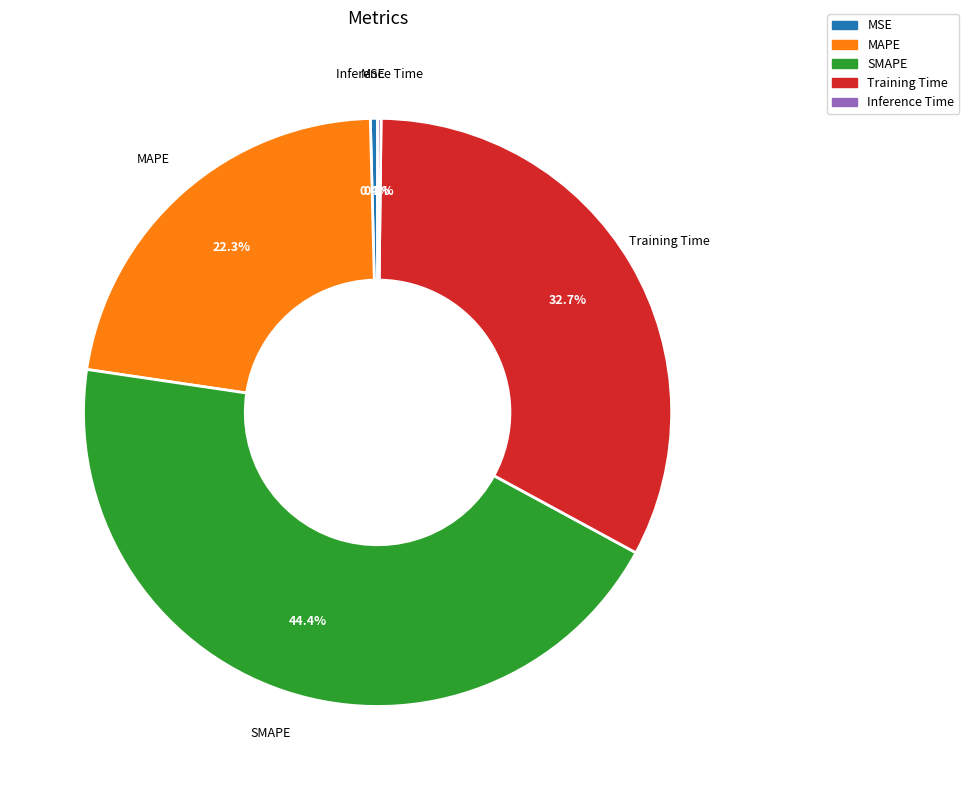

Combined, what portion of the pie is SMAPE and MSE?

44.8%